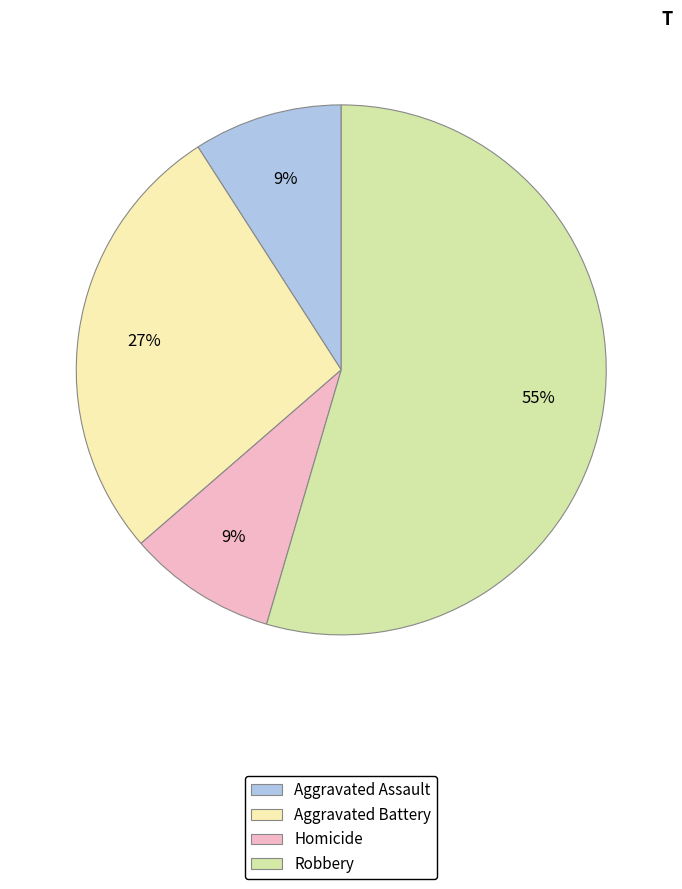

Do Robbery and Aggravated Assault together represent more than half of the pie?

Yes